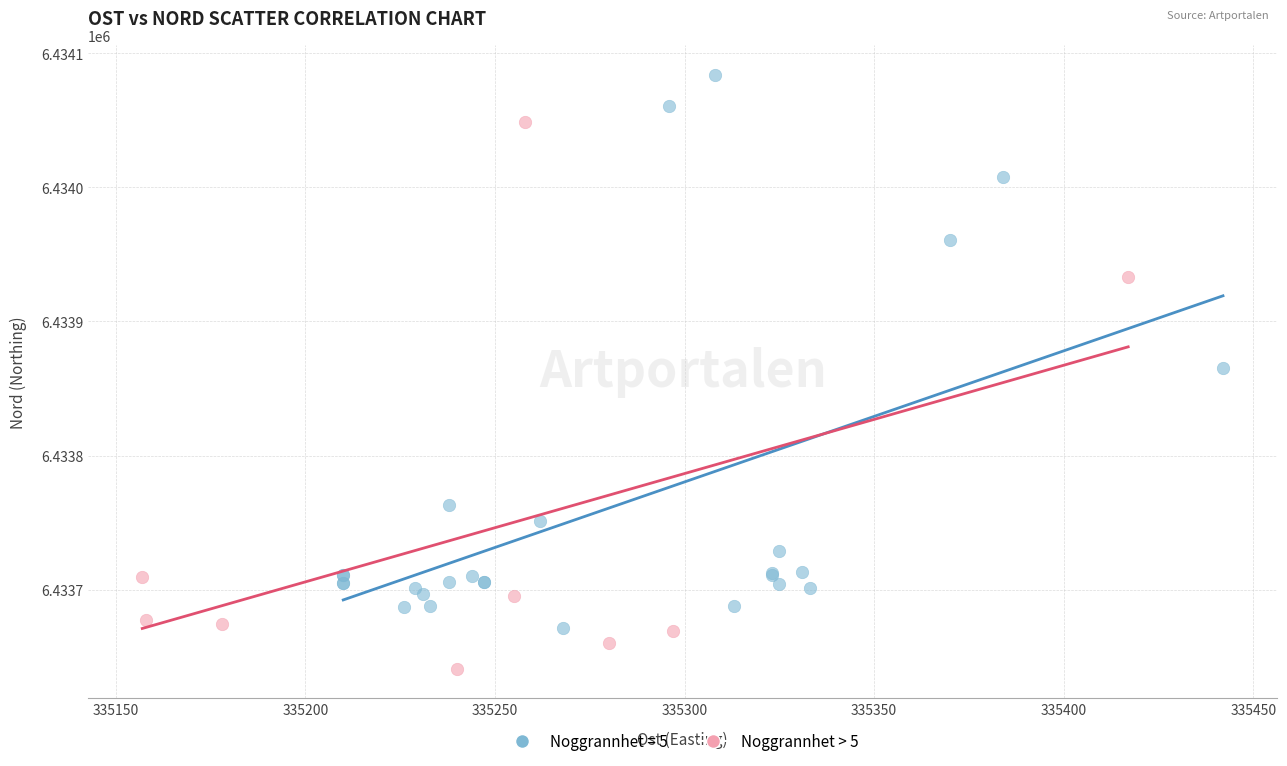

Which series reaches the maximum Y coordinate?

Noggrannhet = 5